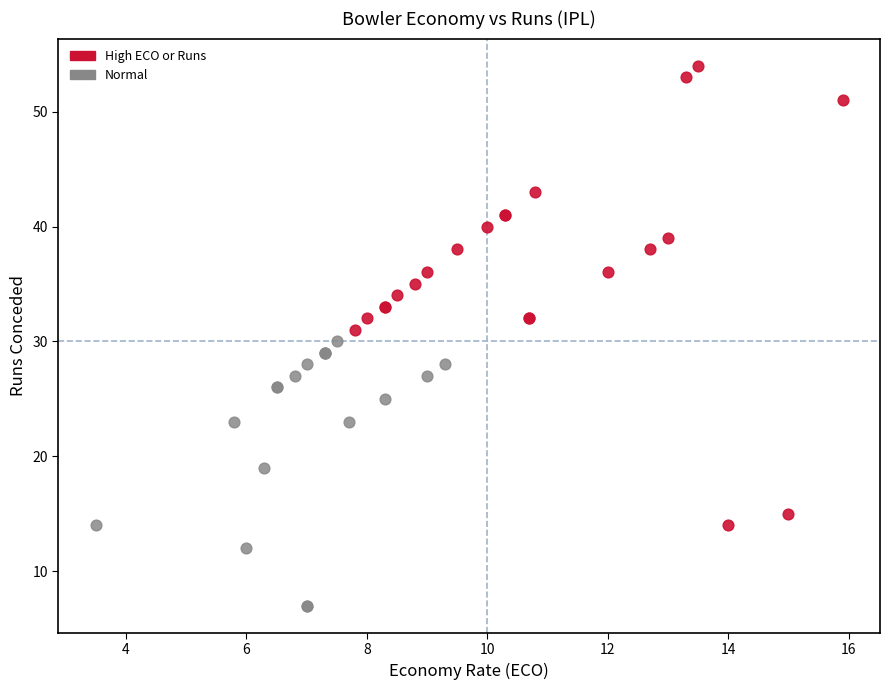

Which series contains the lowest Y value?

Normal